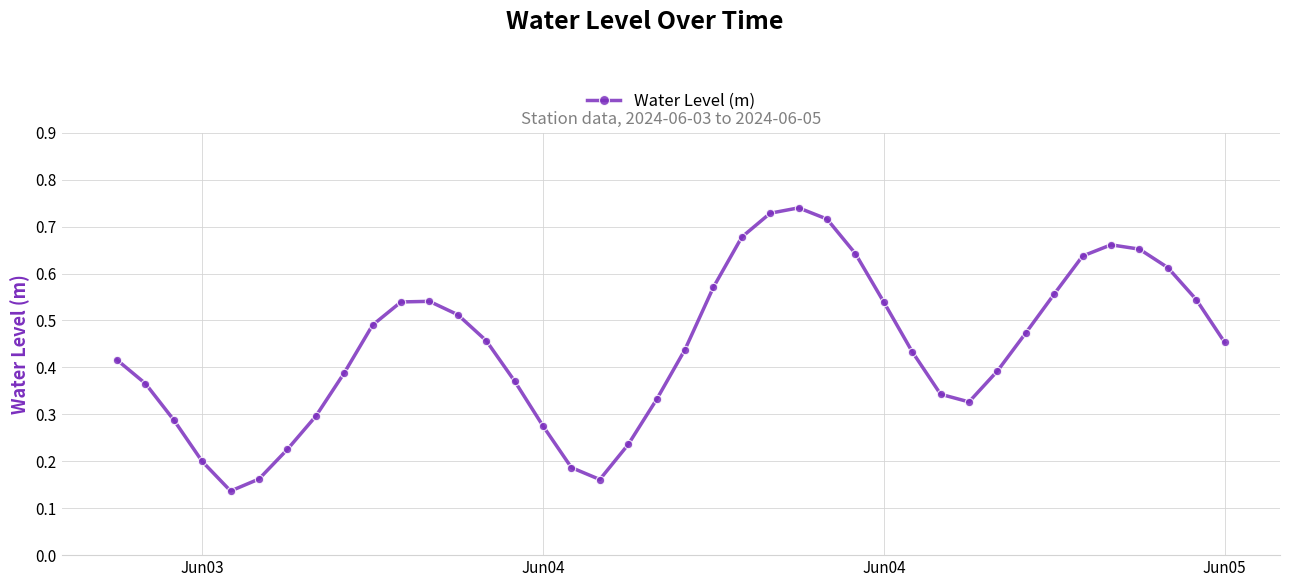

Is this an area chart (filled region under the line)?

No